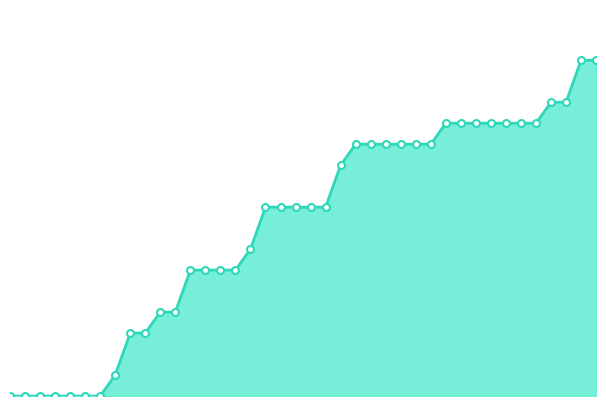

What is the label of the 26th point from the right?

2020-06-14